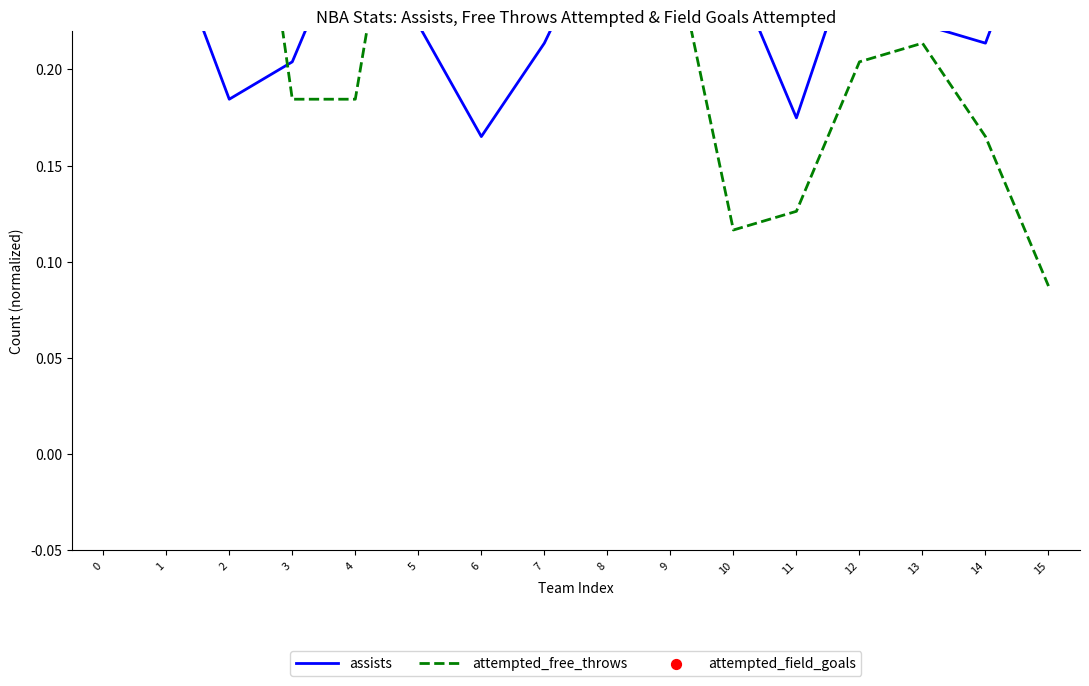

What are all the series names shown in the legend?

assists, attempted_free_throws, attempted_field_goals